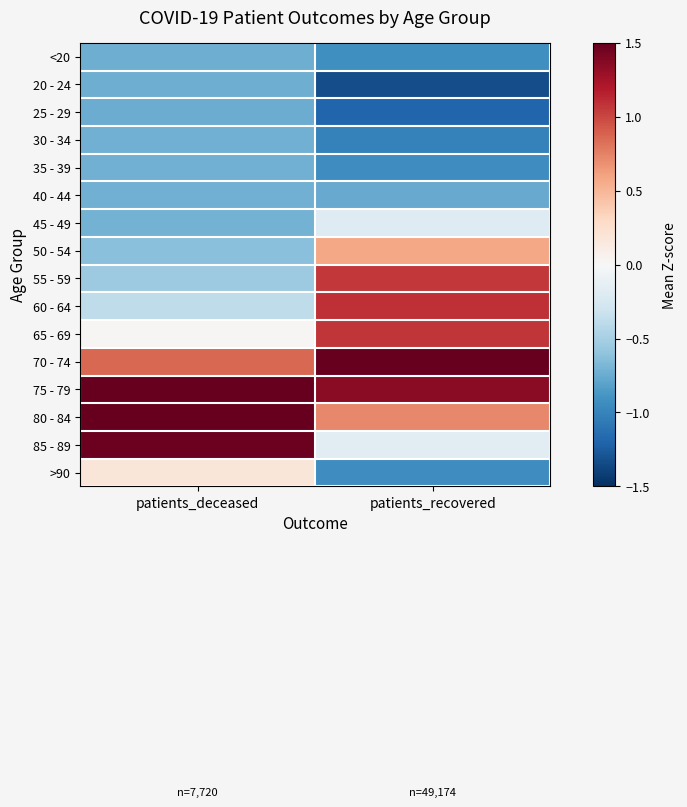

At how many categories does at least one series exceed 0?

2